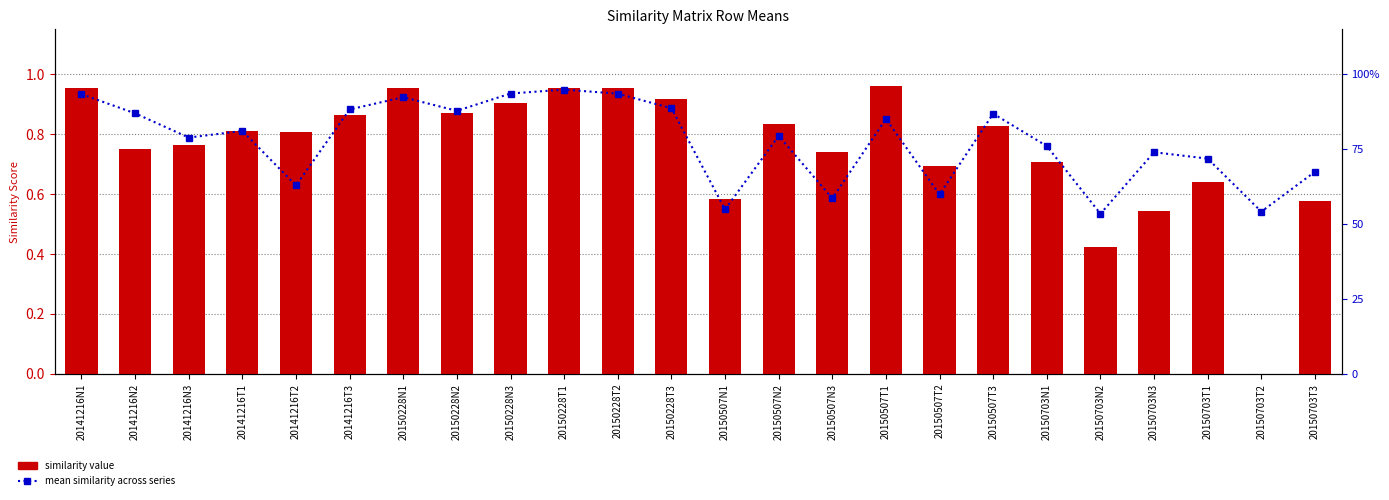

The 20150703T2 series shows 0.8 at 20141216N2. True or false?

True